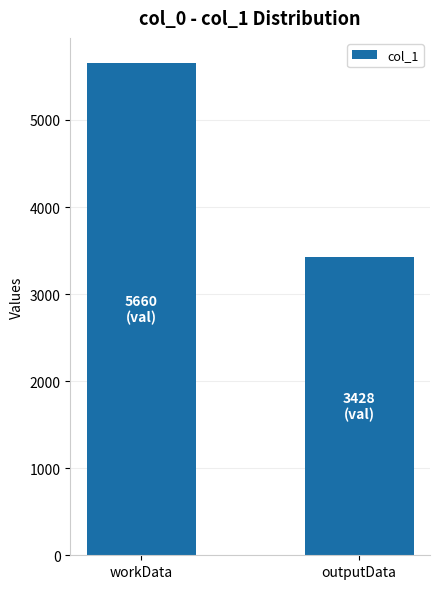

What value does the data have at outputData, to the nearest 10?

3430